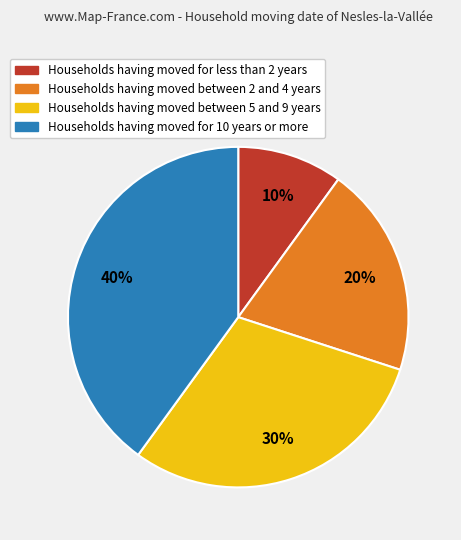

Does any single category account for the majority?

No